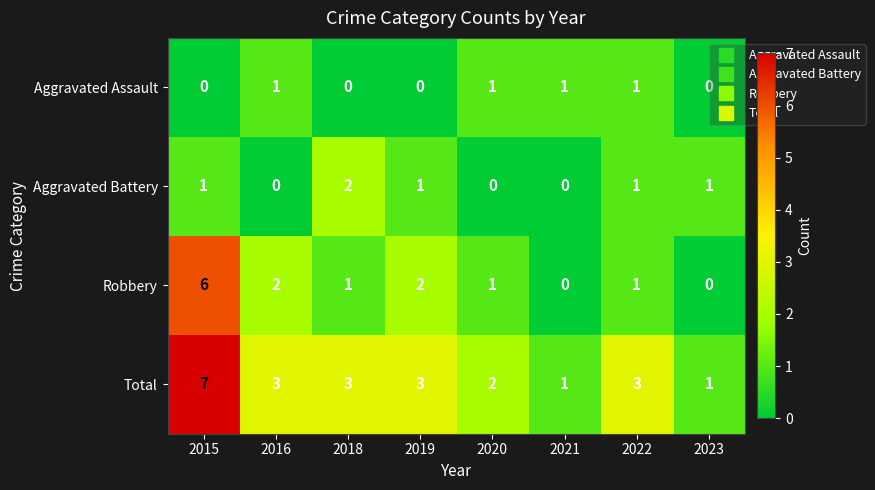

At how many categories does at least one series exceed 0?

8